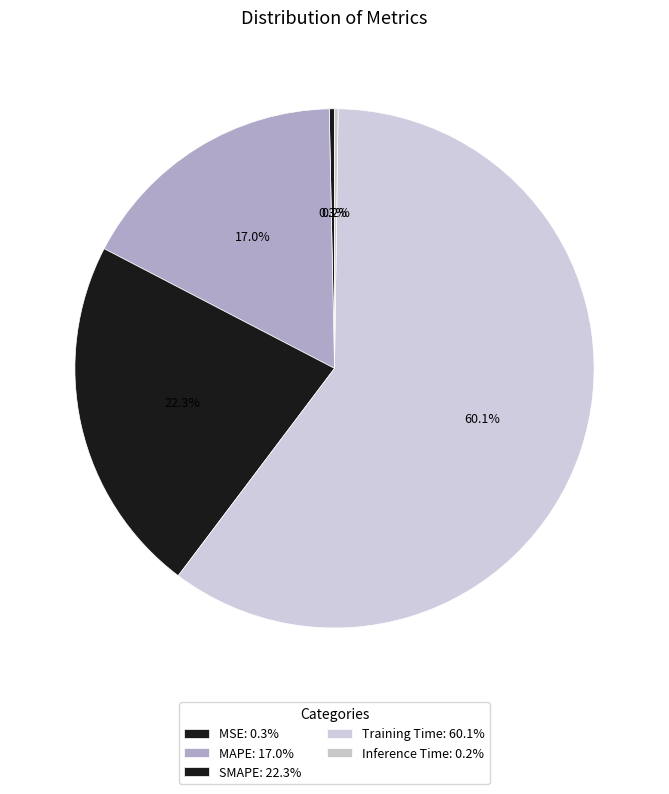

To the nearest percent, what portion does Training Time represent?

60%